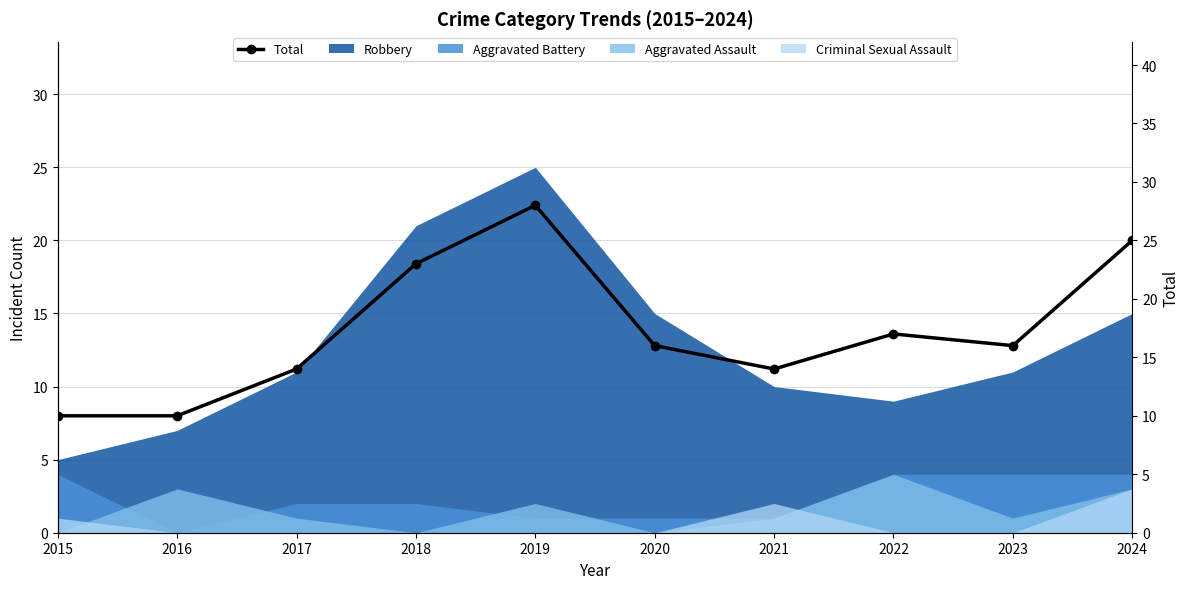

What is the difference between the values at 2023 and 2015?

6